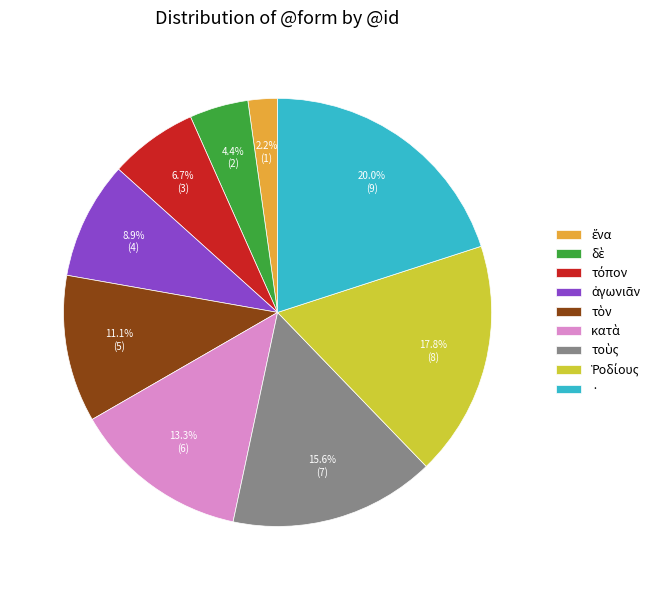

How many slices are in this pie chart?

9